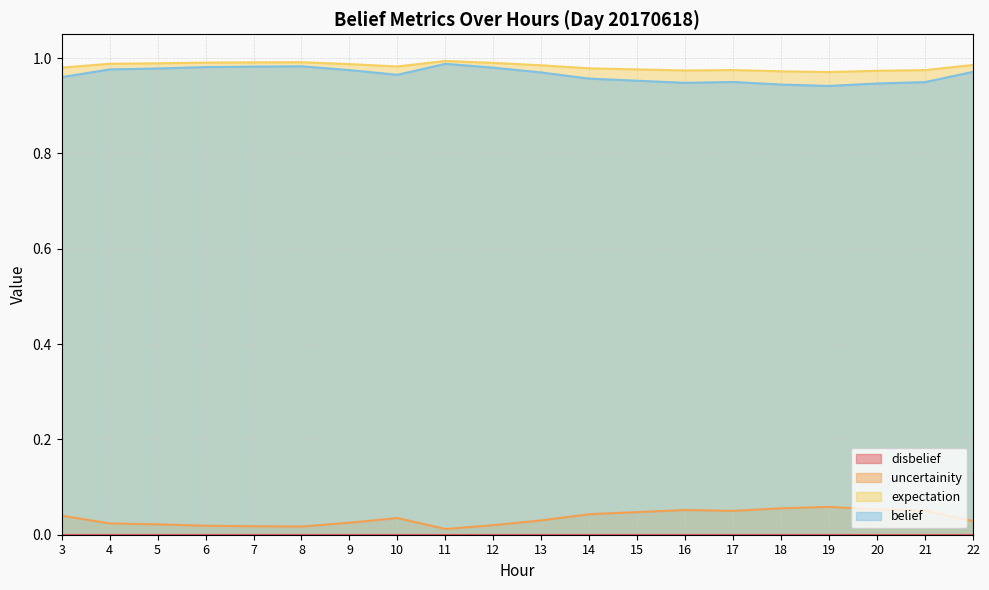

True or false: uncertainity and expectation intersect in this chart.

False